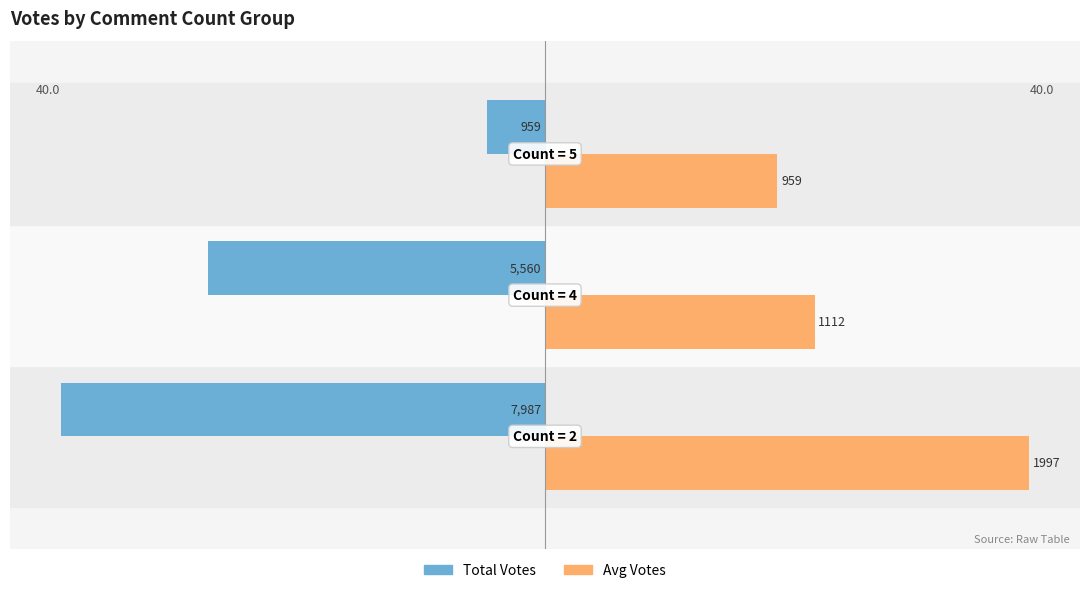

What are all the series names shown in the legend?

Total Votes, Avg Votes